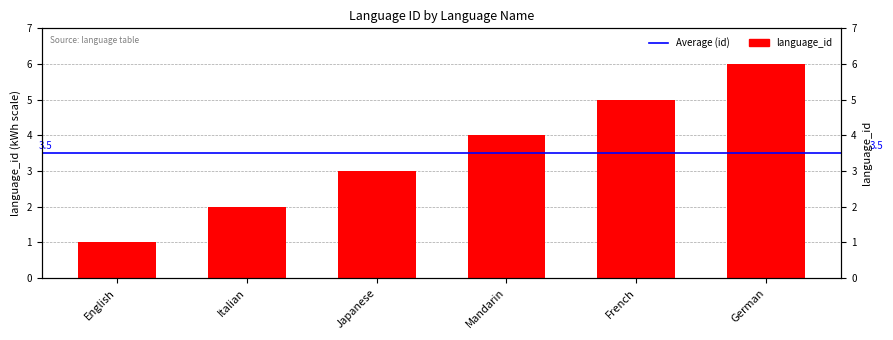

Approximately how many times larger is the value at German compared to Japanese?

2.0